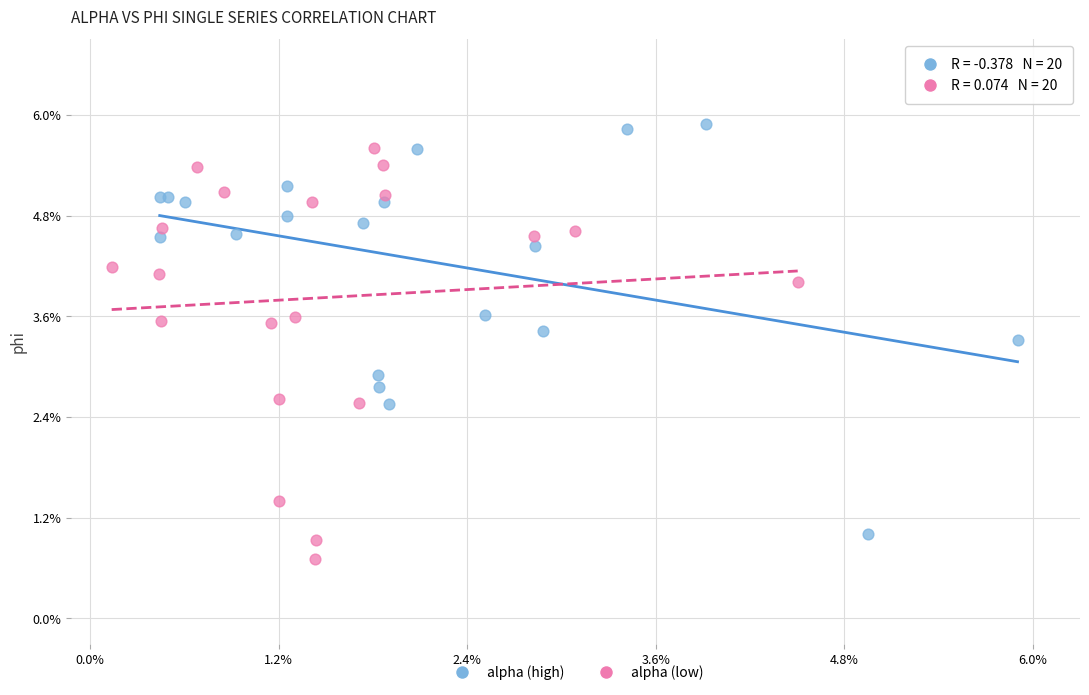

What are all the series names shown in the legend?

alpha (high), alpha (low)